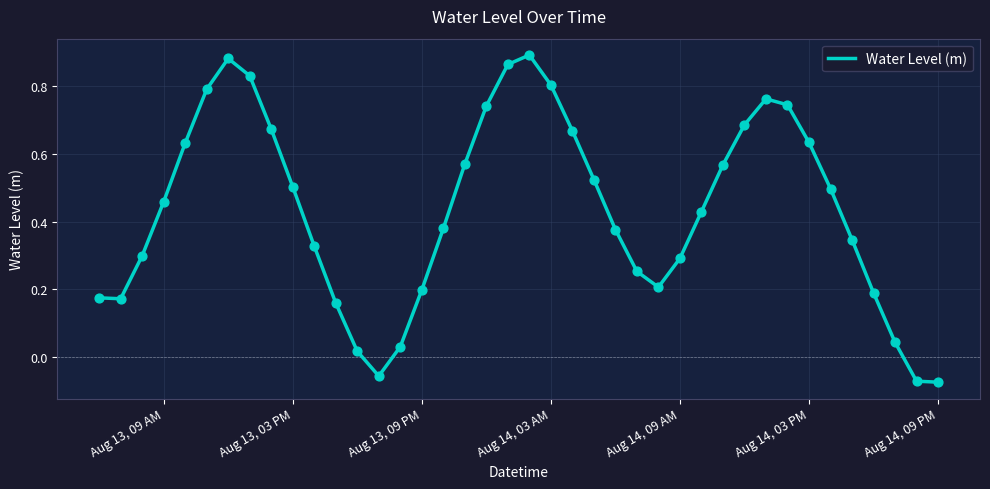

What is the difference between the maximum and minimum values?

1.0